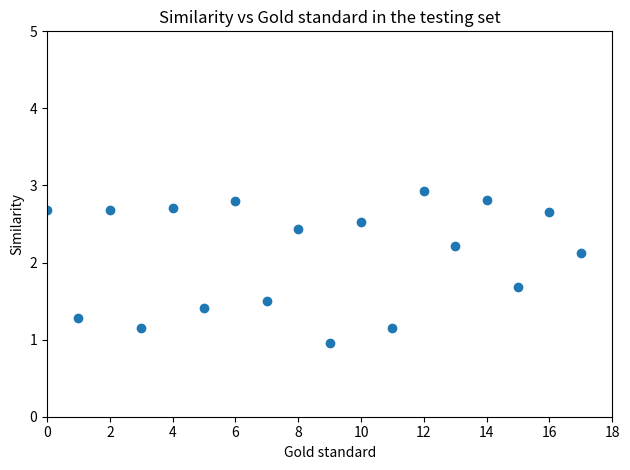

What is the range of Y values (max minus min)?

2.0